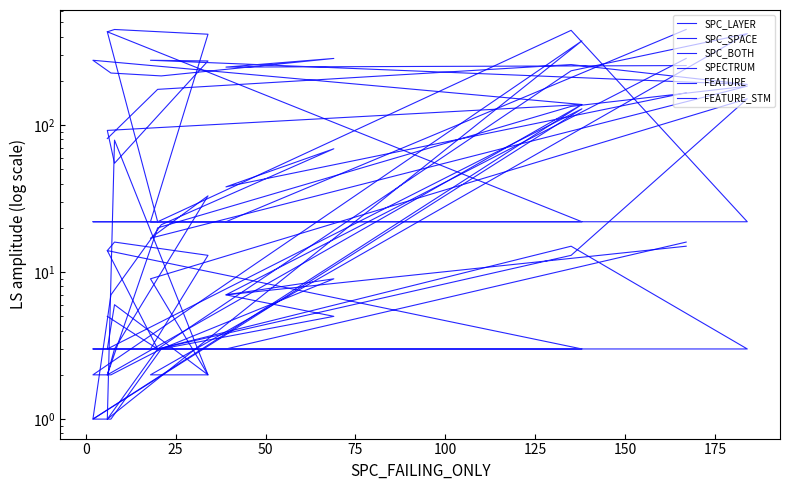

True or false: SPC_LAYER and SPC_SPACE cross at least once.

False